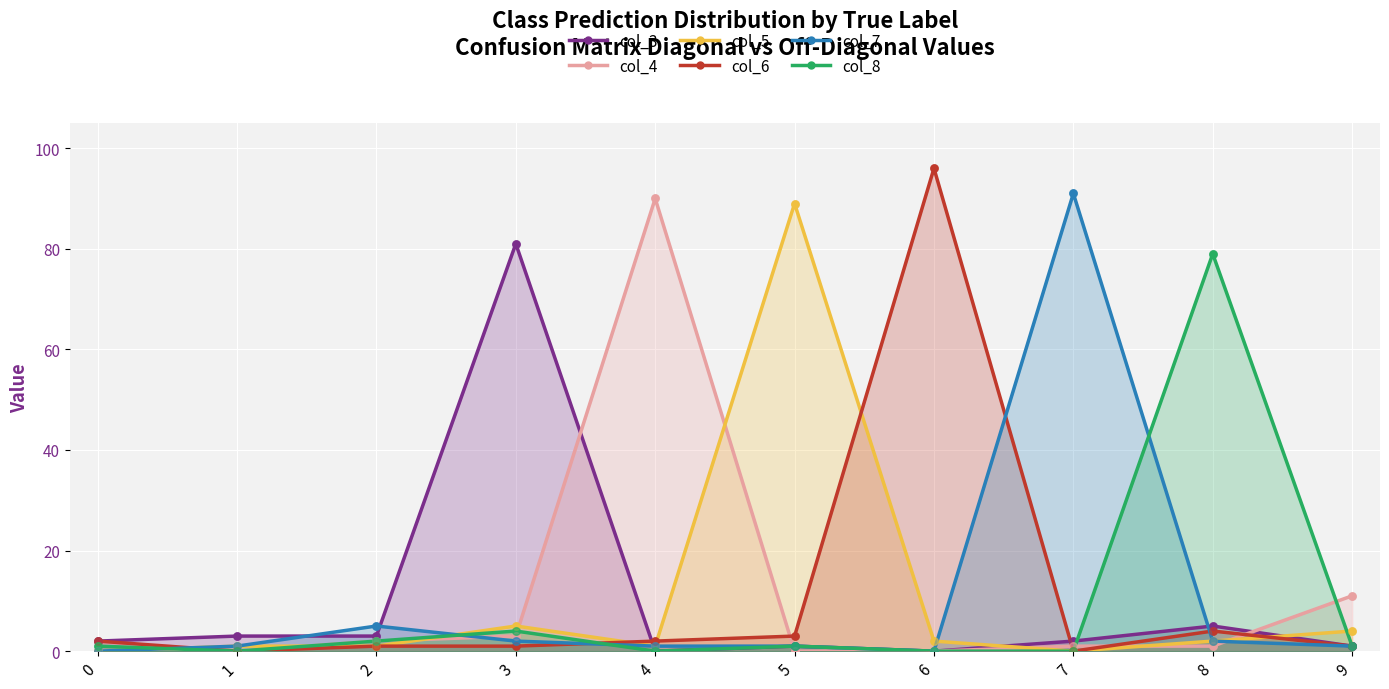

At how many categories does at least one series exceed 46?

6